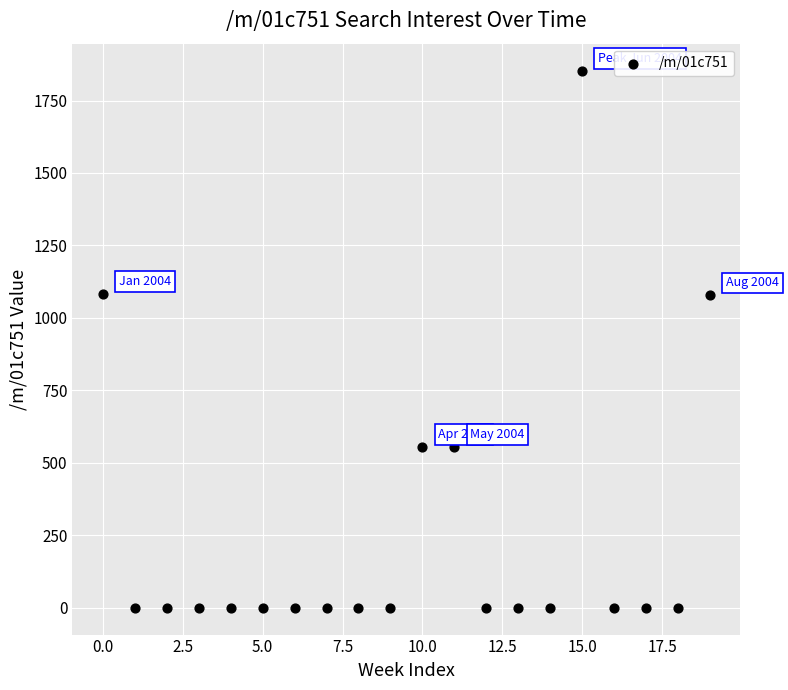

What is the range of Y values (max minus min)?

1853.6